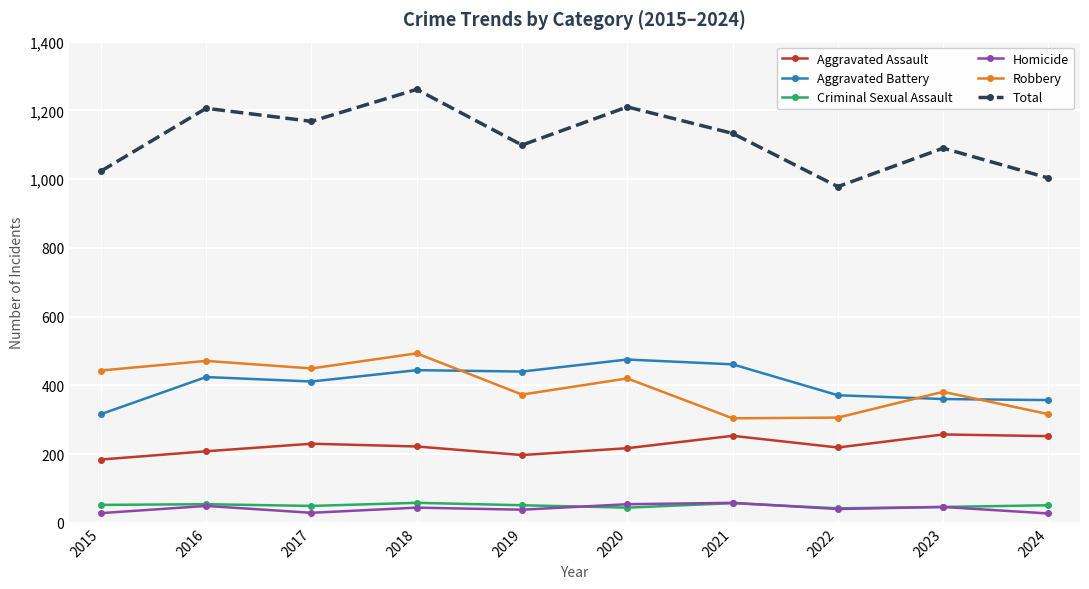

How many distinct data groups are displayed?

6